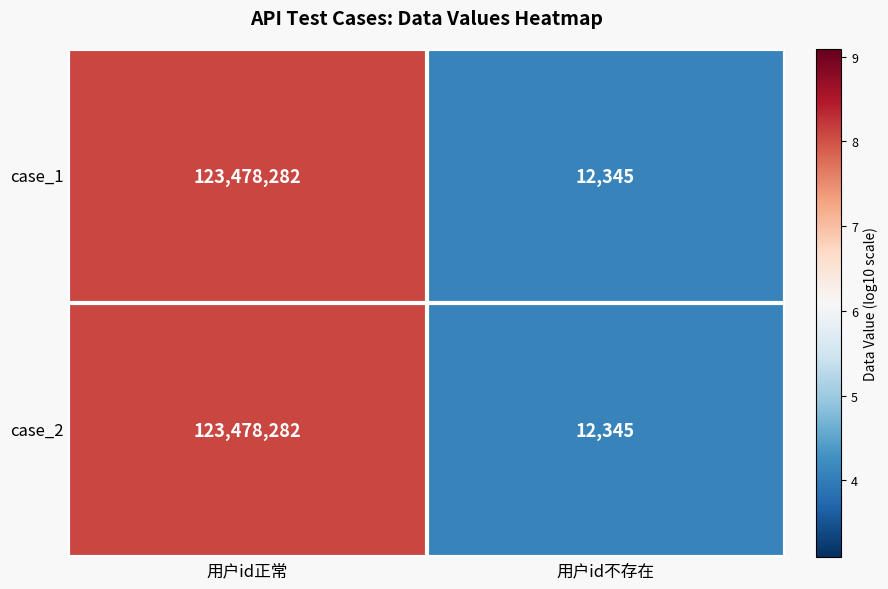

Reading left to right, extract all data points from this chart.

case_1: 123478282	12345
case_2: 123478282	12345